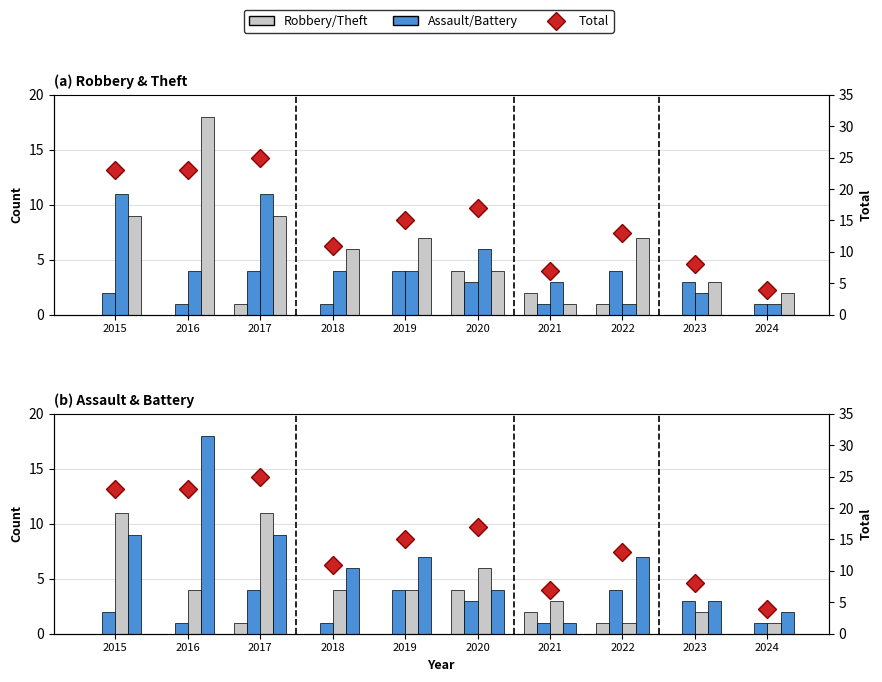

What is the difference between the Theft values at 2020 and 2016?

14